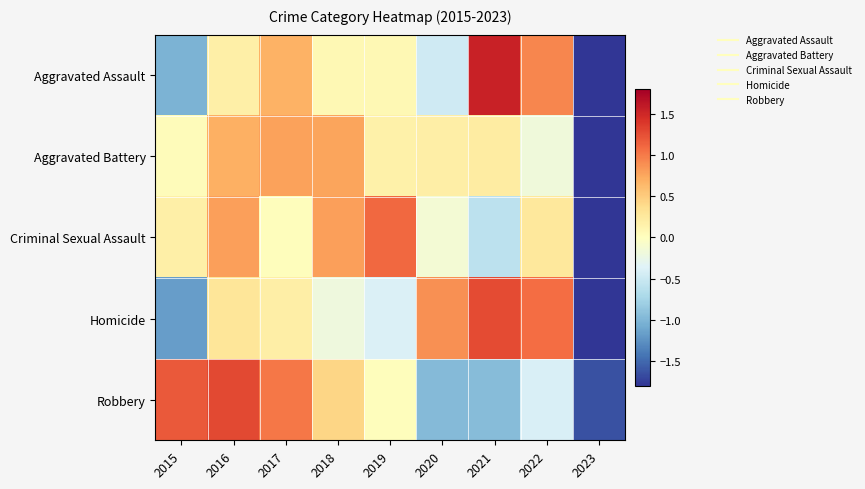

Reading left to right, transcribe all the data shown in this chart.

Aggravated Assault: 2015=-1.0	2016=0.2	2017=0.7	2018=0.1	2019=0.1	2020=-0.5	2021=1.5	2022=0.9	2023=-2.0
Aggravated Battery: 2015=0.0	2016=0.7	2017=0.8	2018=0.8	2019=0.2	2020=0.2	2021=0.2	2022=-0.2	2023=-2.7
Criminal Sexual Assault: 2015=0.2	2016=0.8	2017=0.0	2018=0.8	2019=1.1	2020=-0.1	2021=-0.6	2022=0.3	2023=-2.5
Homicide: 2015=-1.2	2016=0.3	2017=0.2	2018=-0.2	2019=-0.4	2020=0.9	2021=1.3	2022=1.1	2023=-1.9
Robbery: 2015=1.2	2016=1.3	2017=1.0	2018=0.4	2019=0.0	2020=-1.0	2021=-1.0	2022=-0.4	2023=-1.6